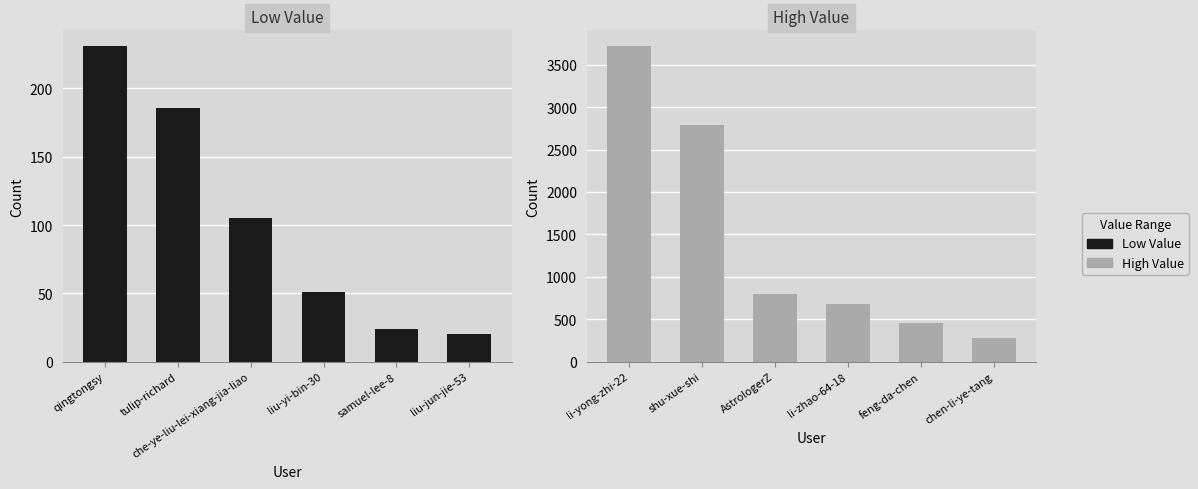

At how many categories does at least one series exceed 1293?

2